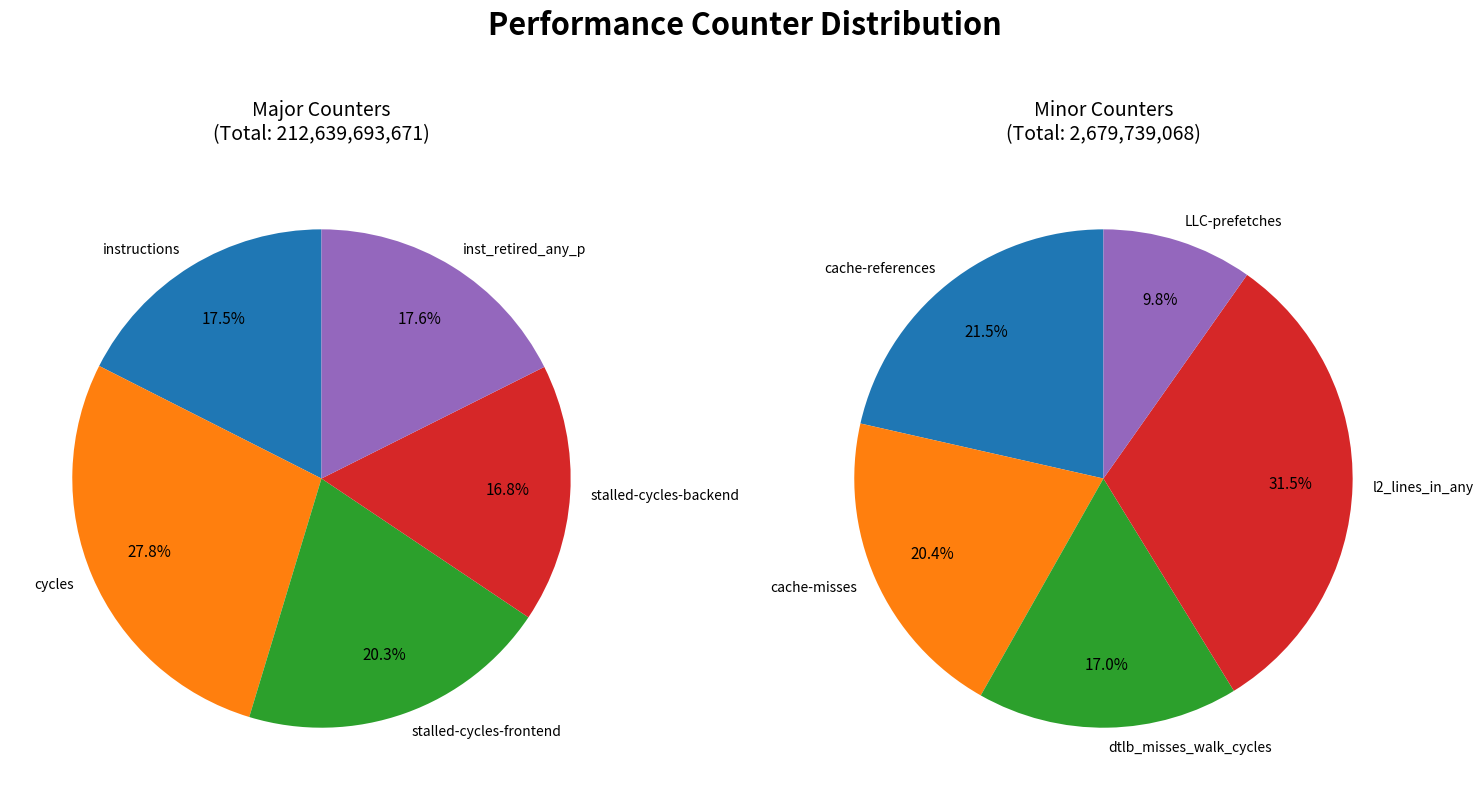

To the nearest percent, what percentage of the pie is stalled-cycles-frontend?

20%